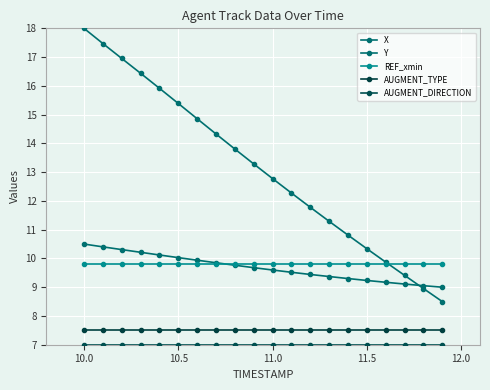

At how many categories does at least one series exceed 11?

14